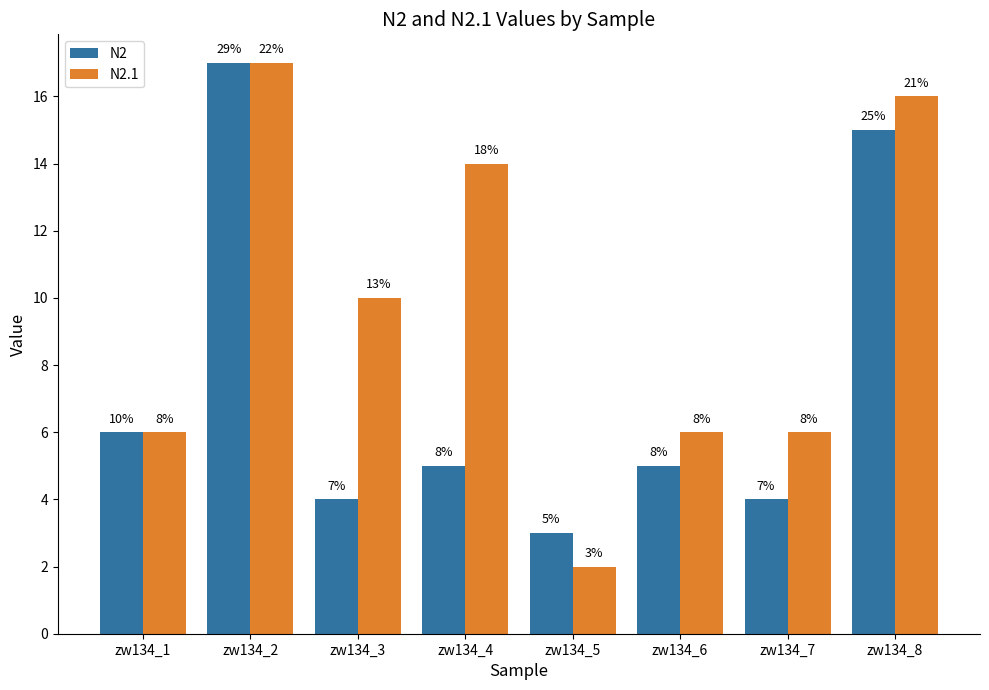

True or false: N2.1 has a value of 9 at zw134_2.

False